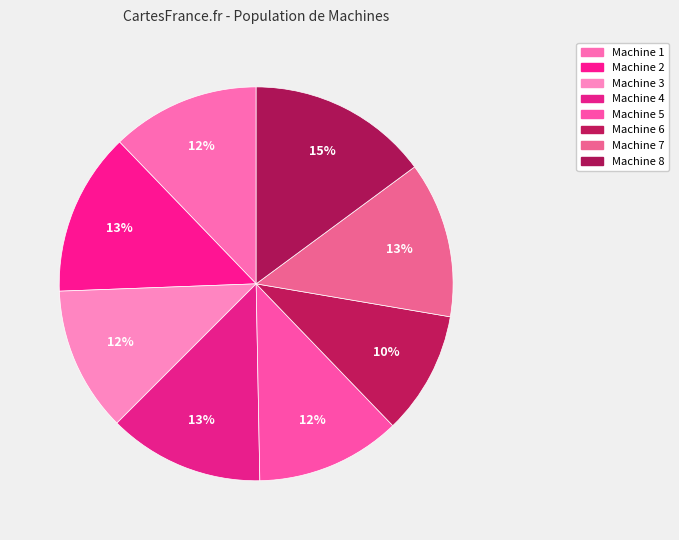

Is there any slice that represents more than half of the pie?

No